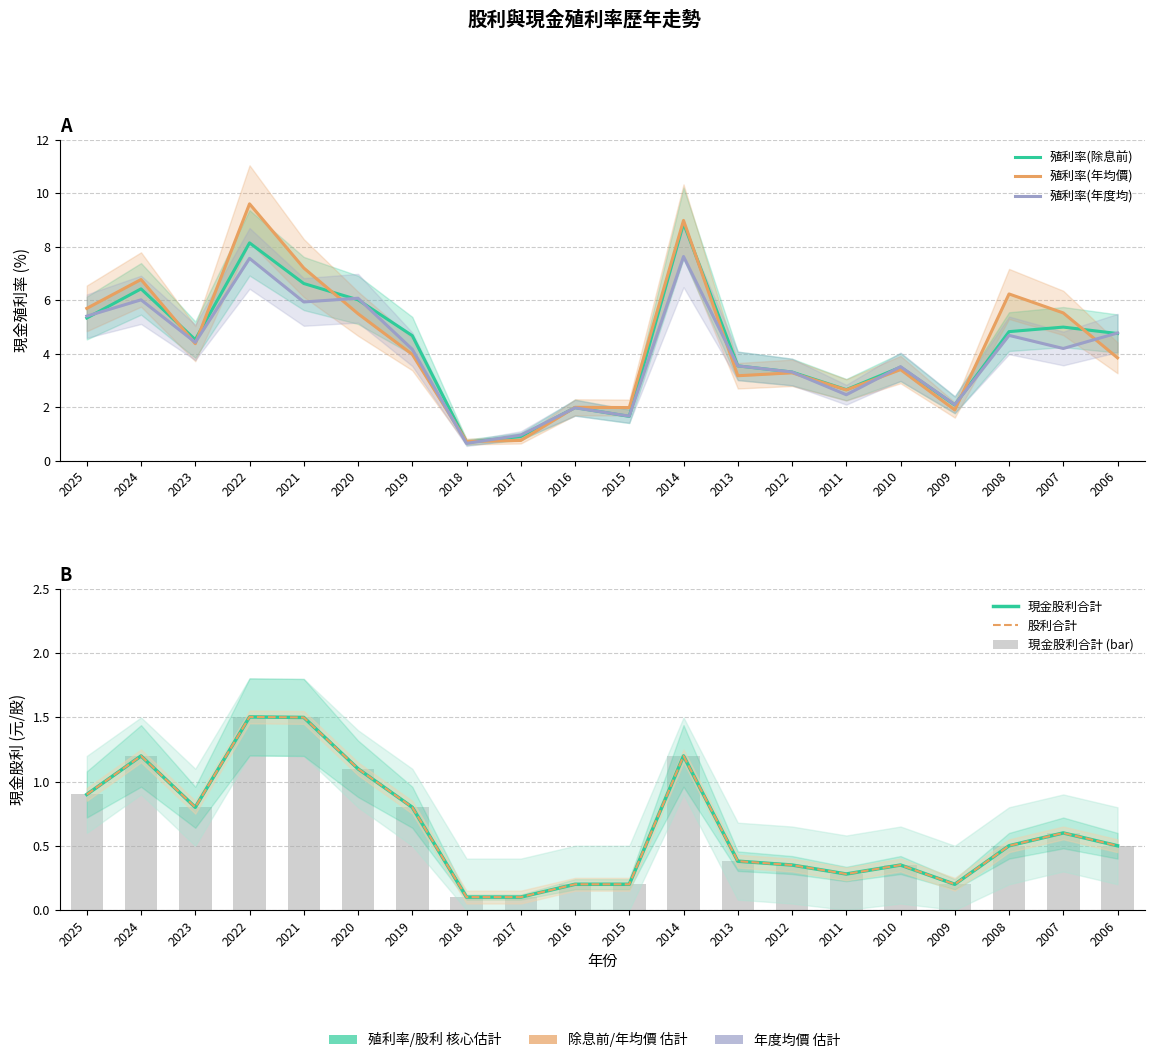

Does the chart contain stacked bars?

No